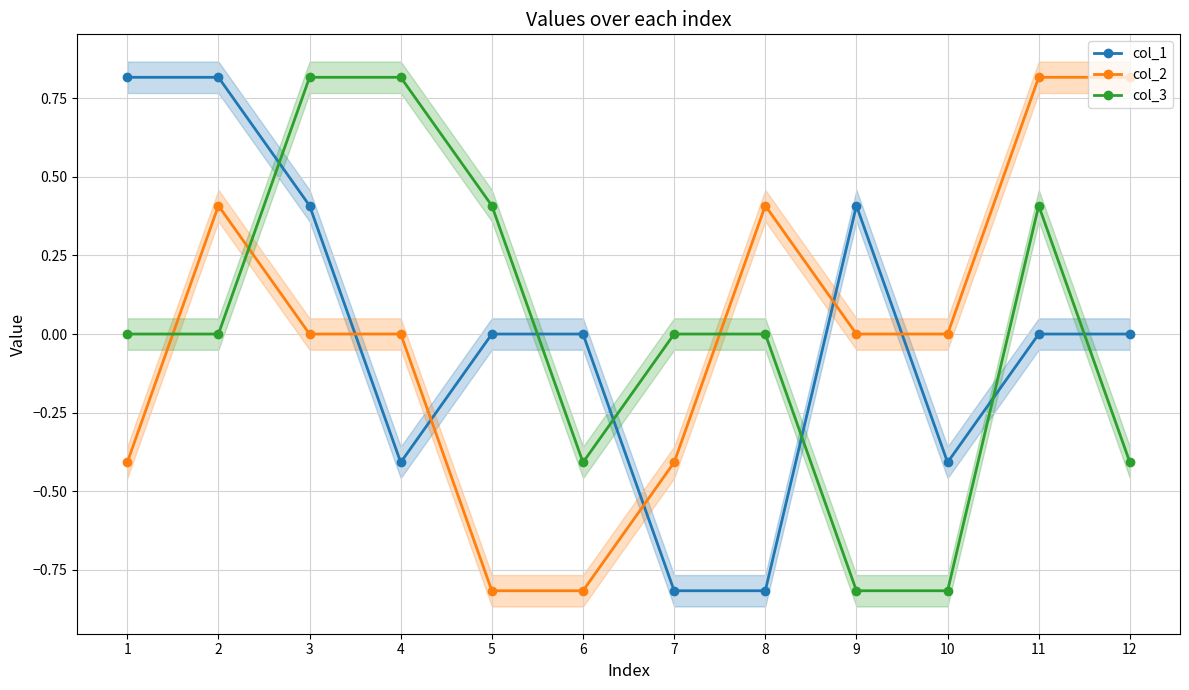

Count the number of data series in this chart.

3